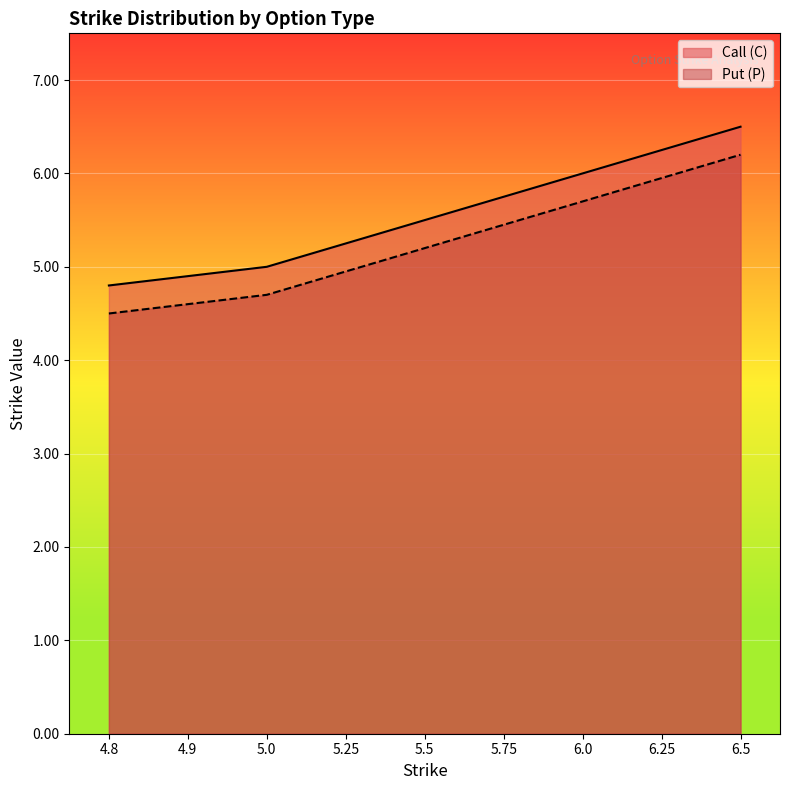

How many values in the Put (P) series are below 5?

4